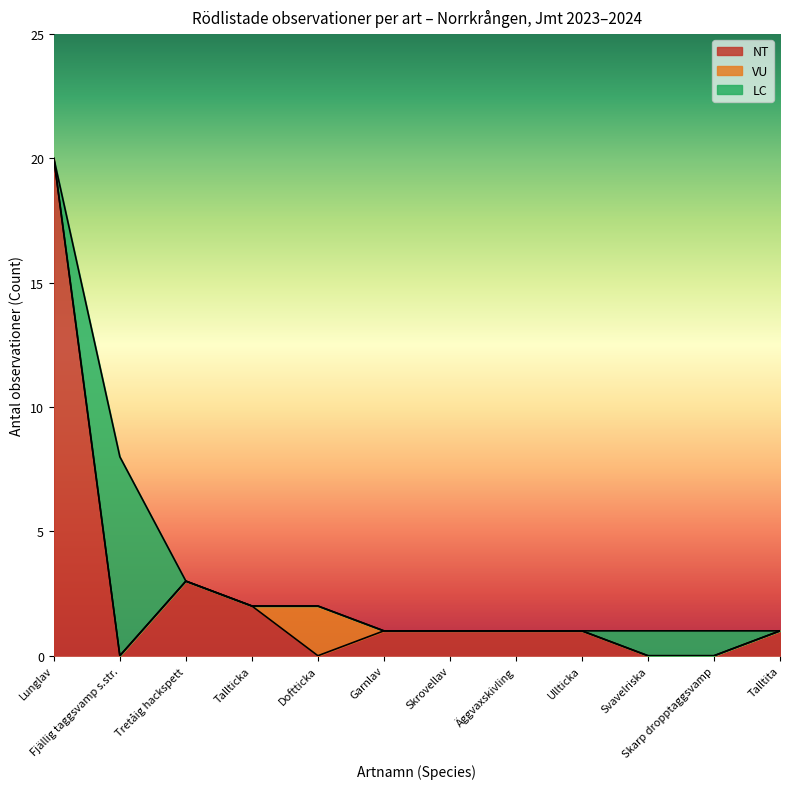

At which label does NT reach its peak?

Lunglav